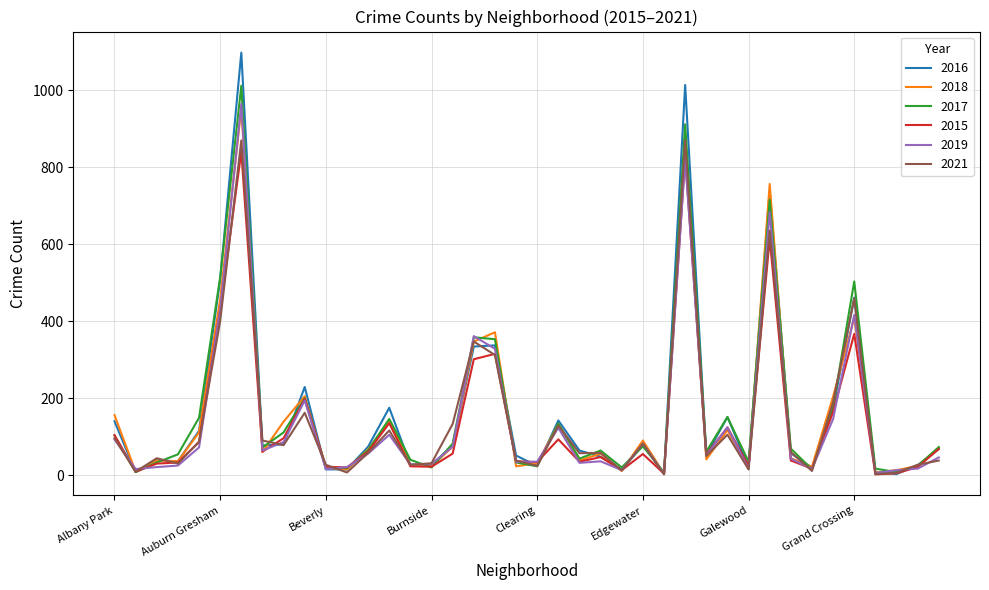

Count the number of categories in the chart.

40